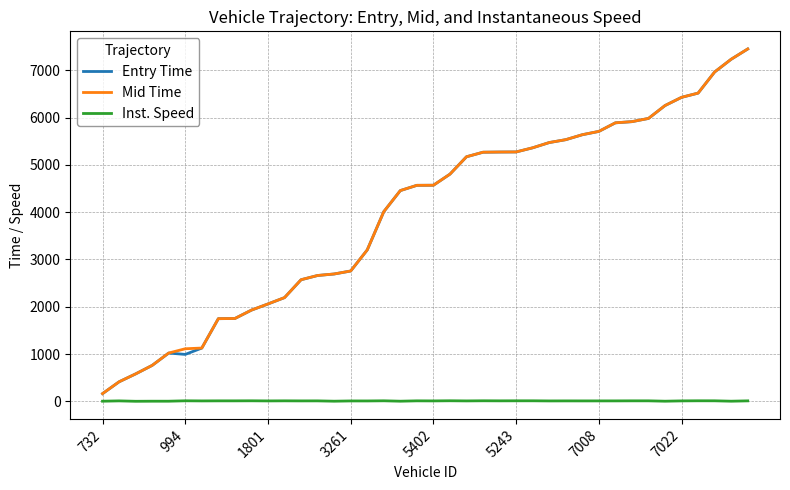

True or false: Entry Time has more than 0 interior local peaks.

True